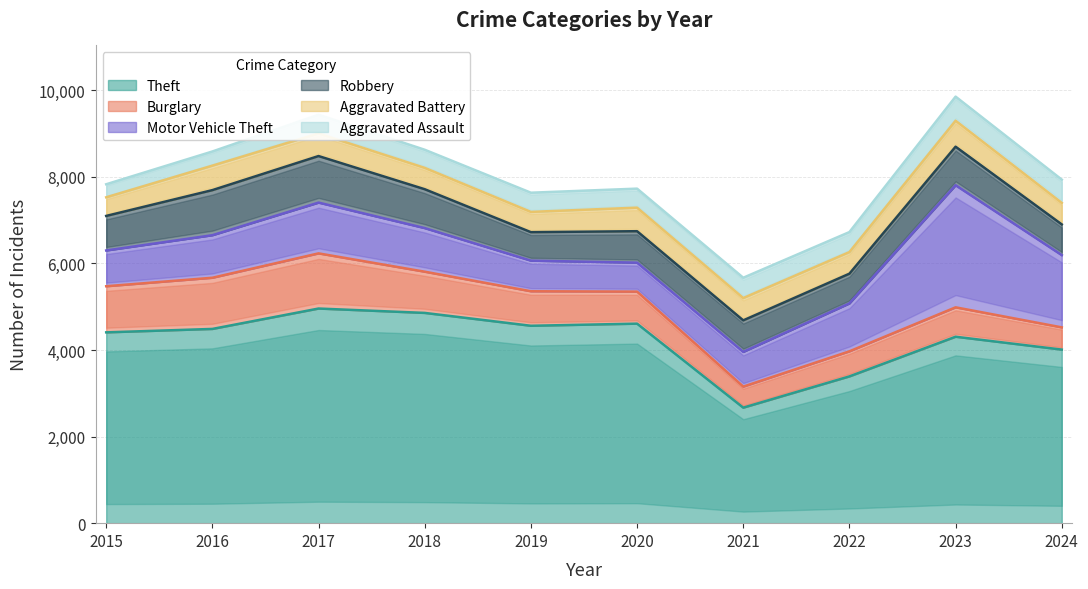

What are all the series names shown in the legend?

Theft, Burglary, Motor Vehicle Theft, Robbery, Aggravated Battery, Aggravated Assault